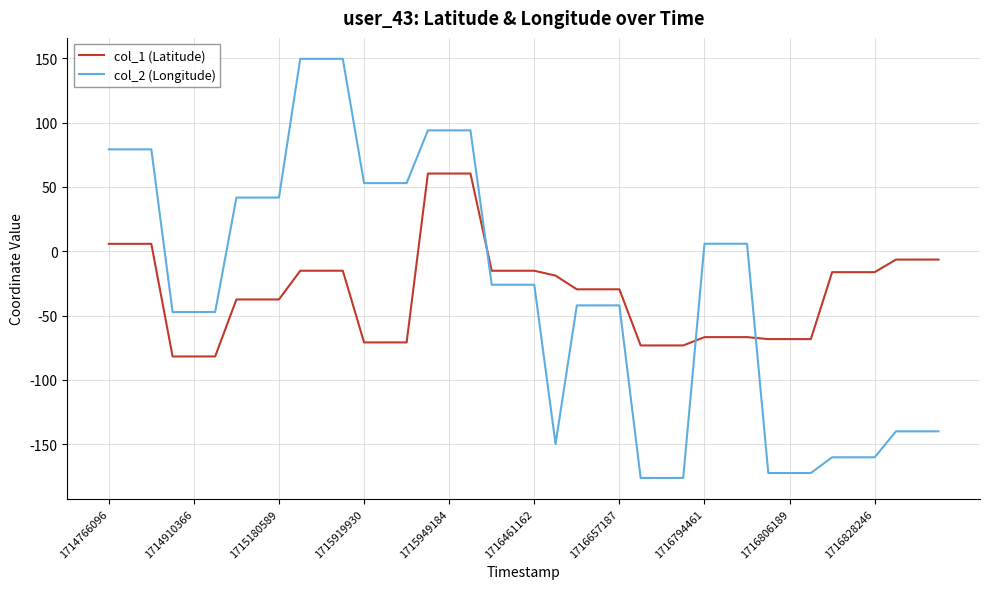

How many intersections are there between col_1 (Latitude) and col_2 (Longitude)?

3